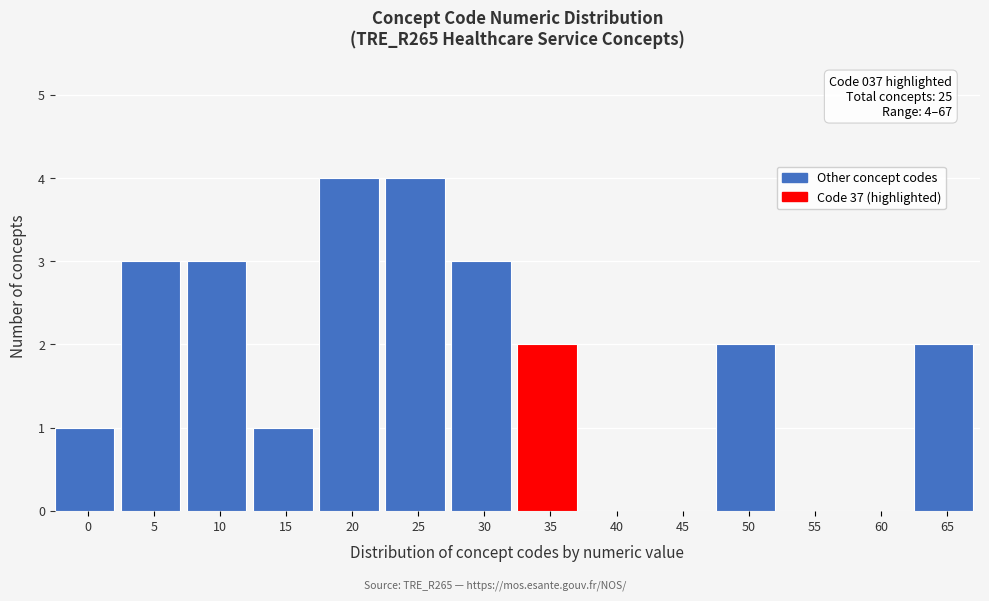

Reading right to left, what are all the values shown in this chart?

65=2	60=0	55=0	50=2	45=0	40=0	35=2	30=3	25=4	20=4	15=1	10=3	5=3	0=1